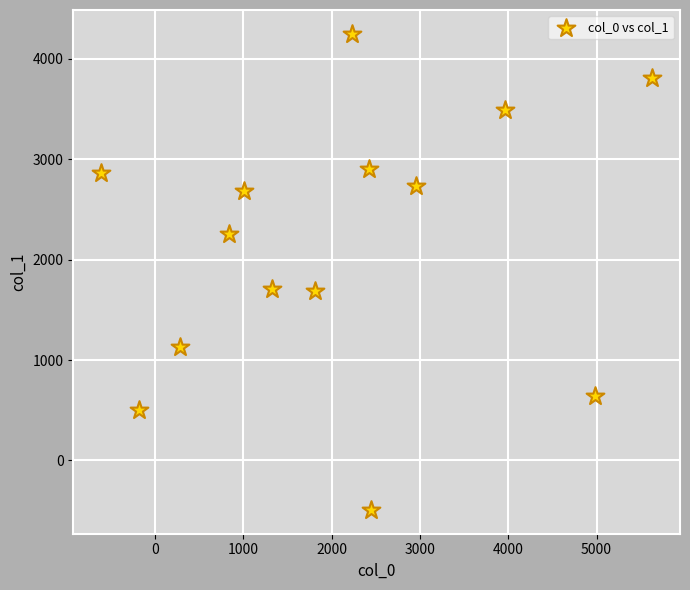

What is the range of Y values (max minus min)?

4742.9